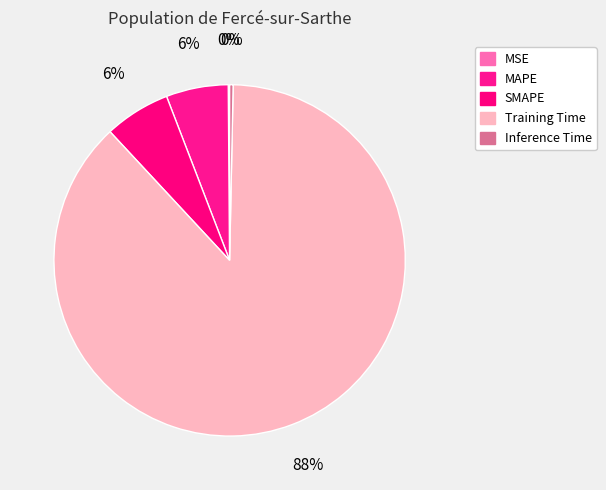

Count the number of slices in the pie.

5